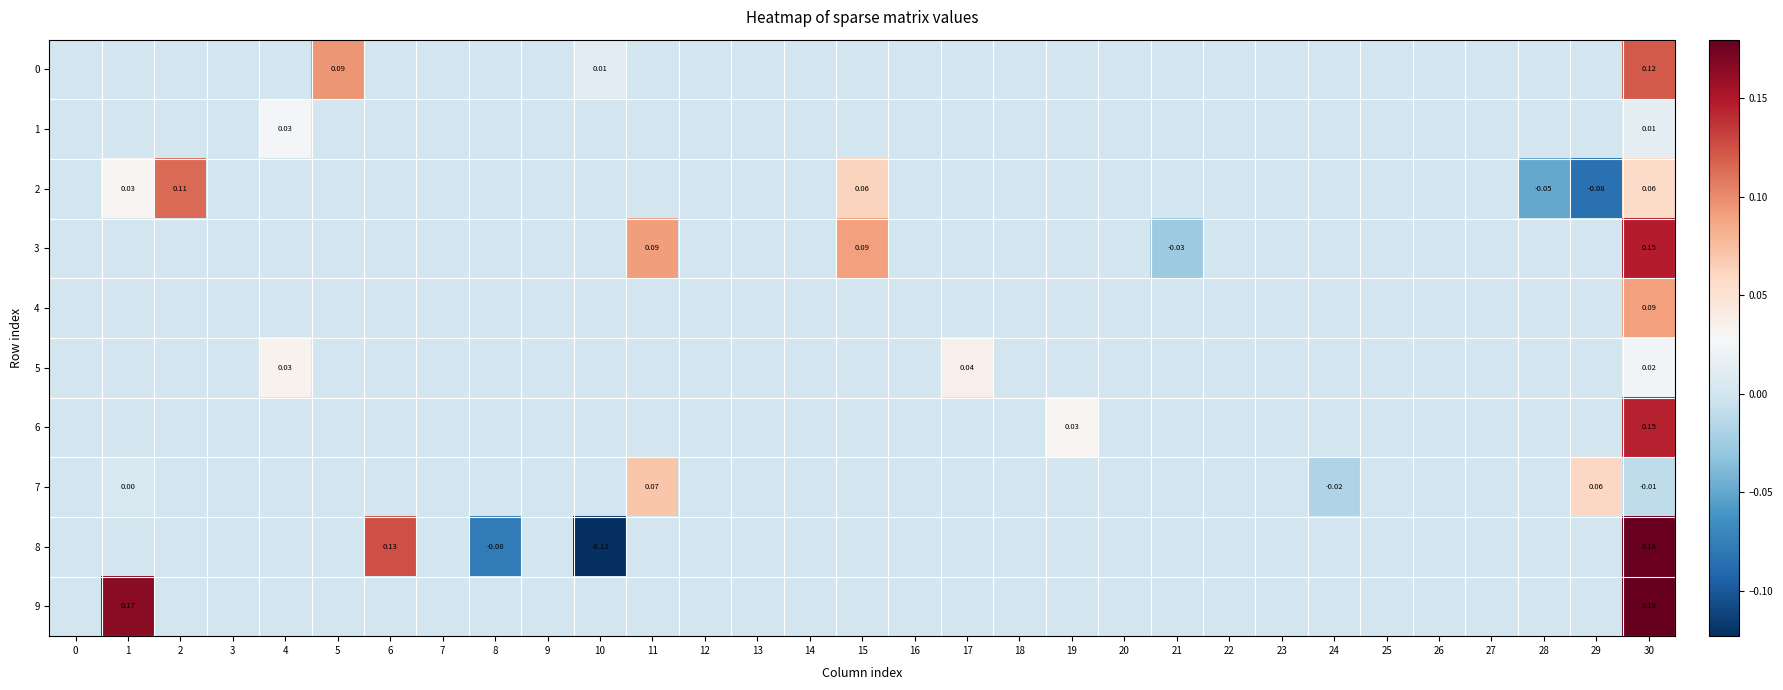

Rank the series at 16 from lowest to highest value.

0, 1, 2, 3, 4, 5, 6, 7, 8, 9